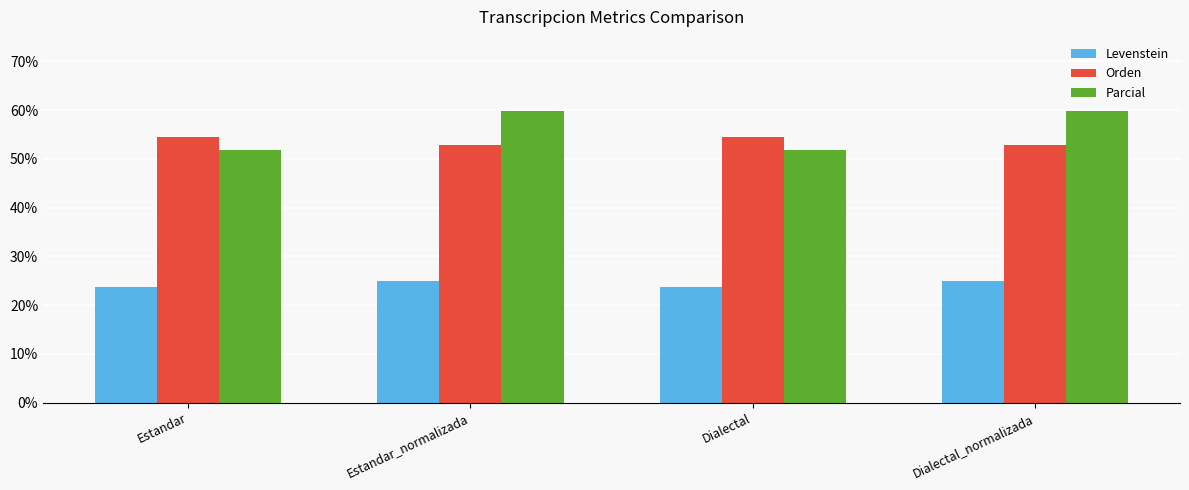

Reading right to left, extract all data points from this chart.

Levenstein: 25.0	23.7	25.0	23.7
Orden: 52.9	54.5	52.9	54.5
Parcial: 59.7	51.8	59.7	51.8